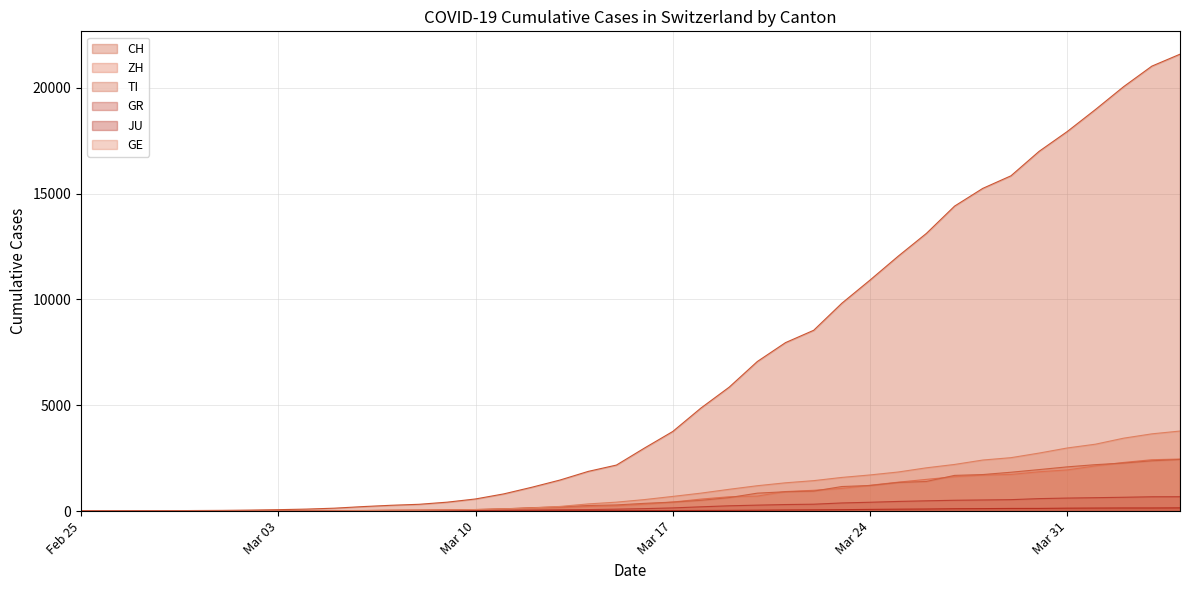

What is the maximum value for CH?

21583